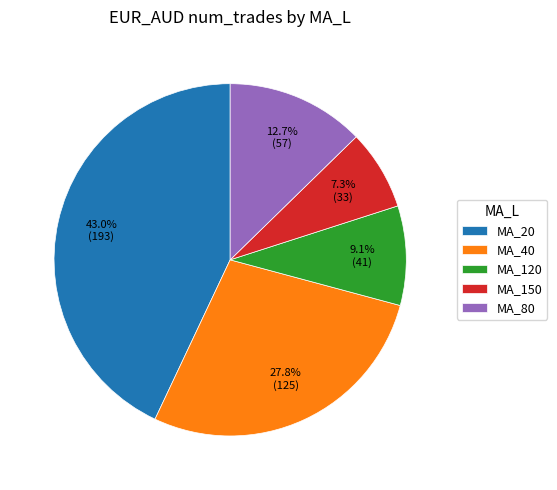

To the nearest percent, what portion does MA_80 represent?

13%